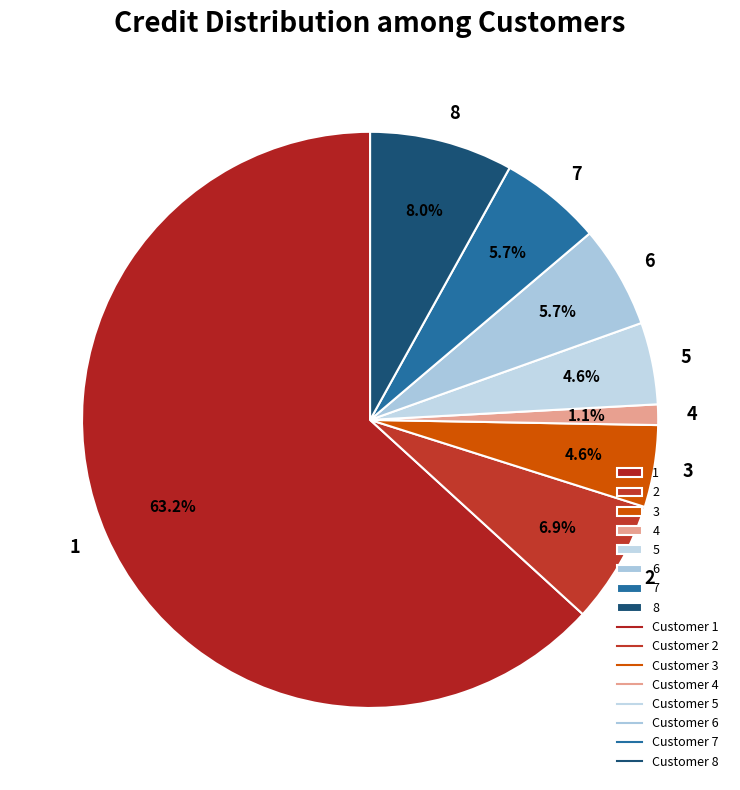

To the nearest percent, what percentage of the pie is 5?

5%